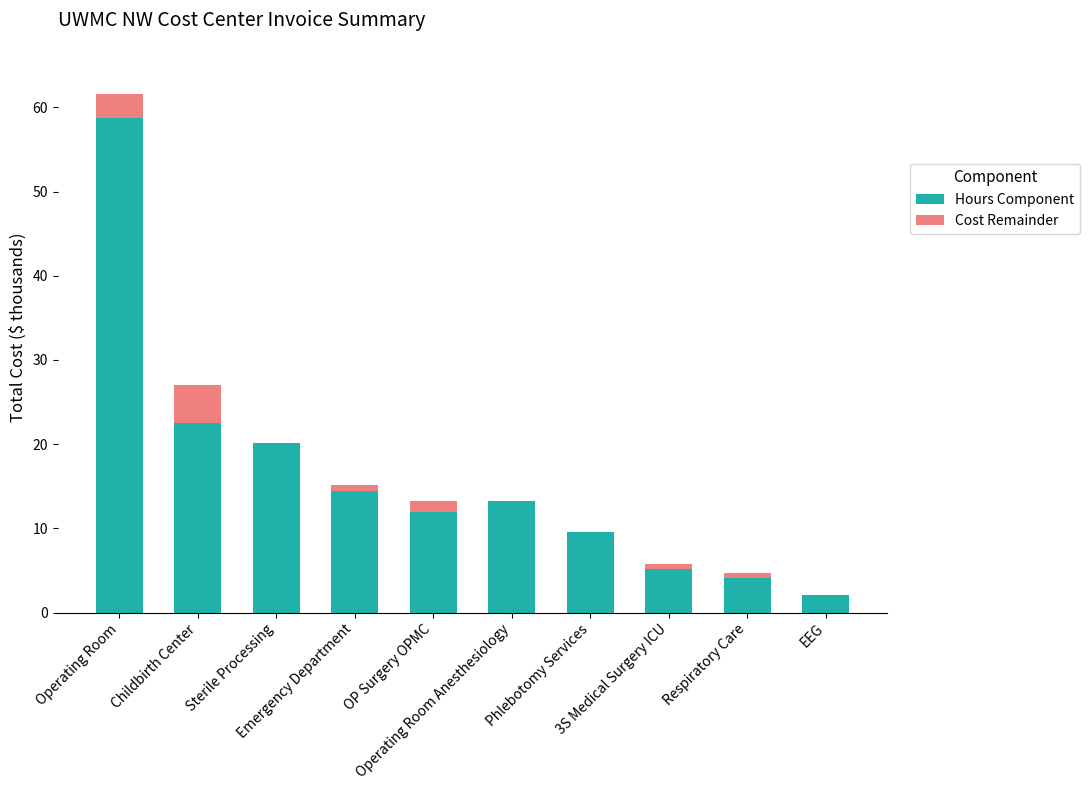

What is the sum of the Hours Component values at Emergency Department and Childbirth Center?

36.9